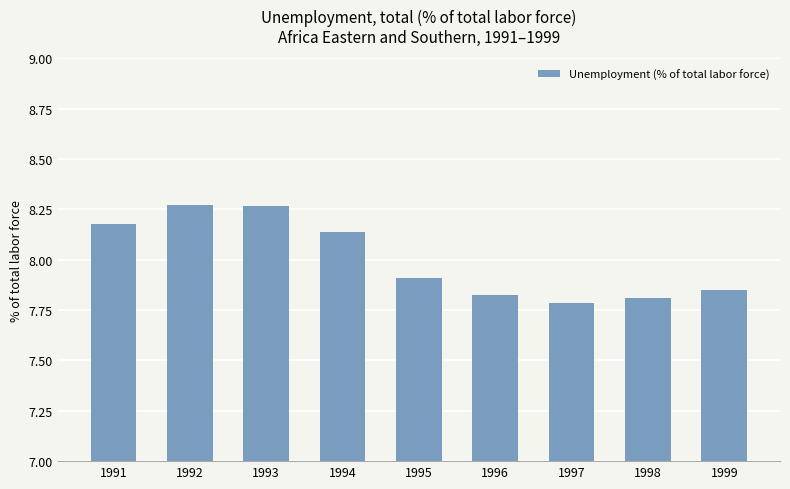

What is the value of the 5th bar from the left?

7.9